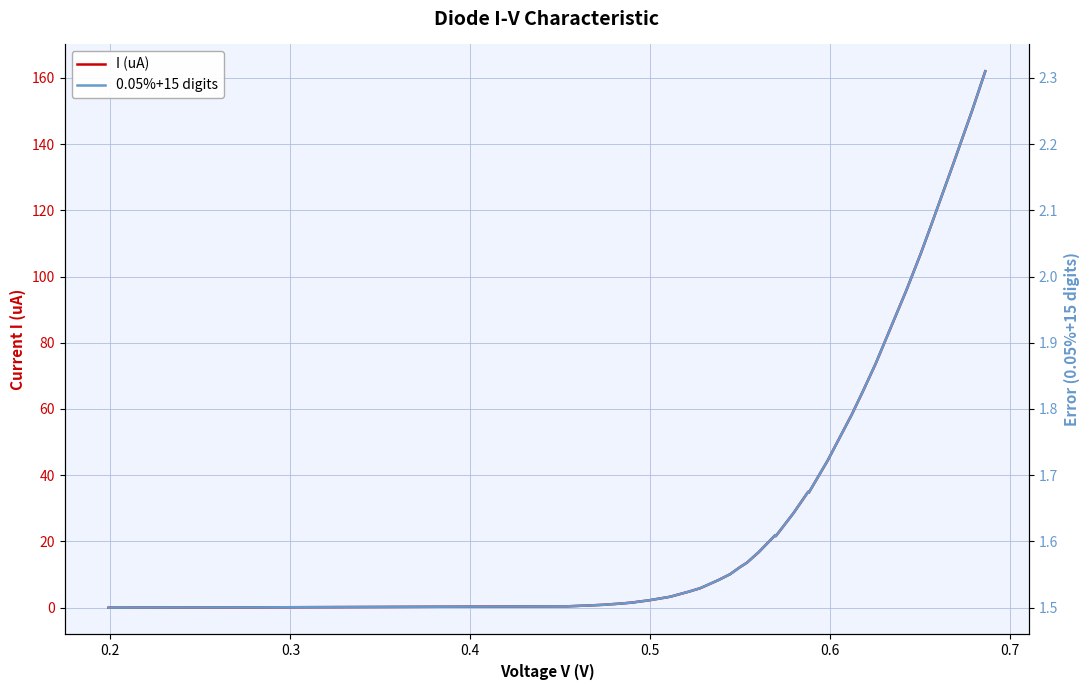

What is the sum of all 0.05%+15 digits values?

64.8